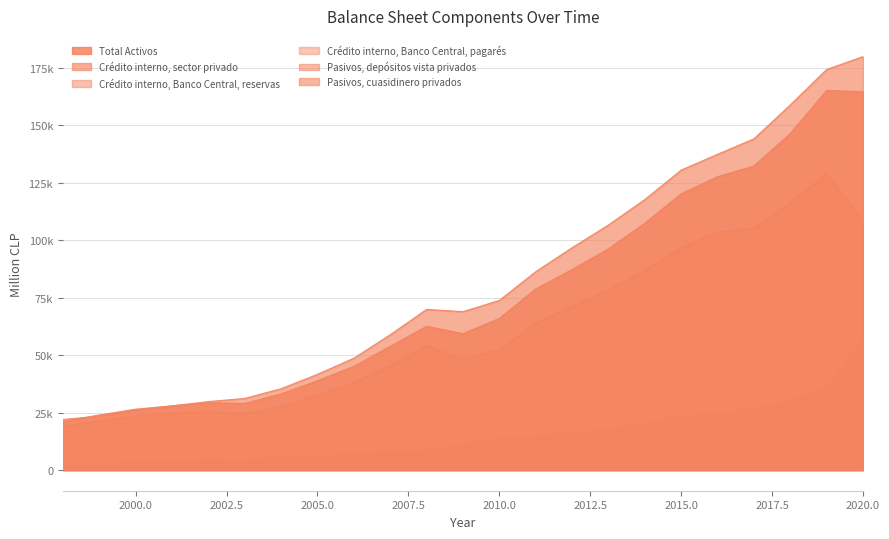

True or false: Crédito interno, sector privado and Pasivos, depósitos vista privados intersect in this chart.

False